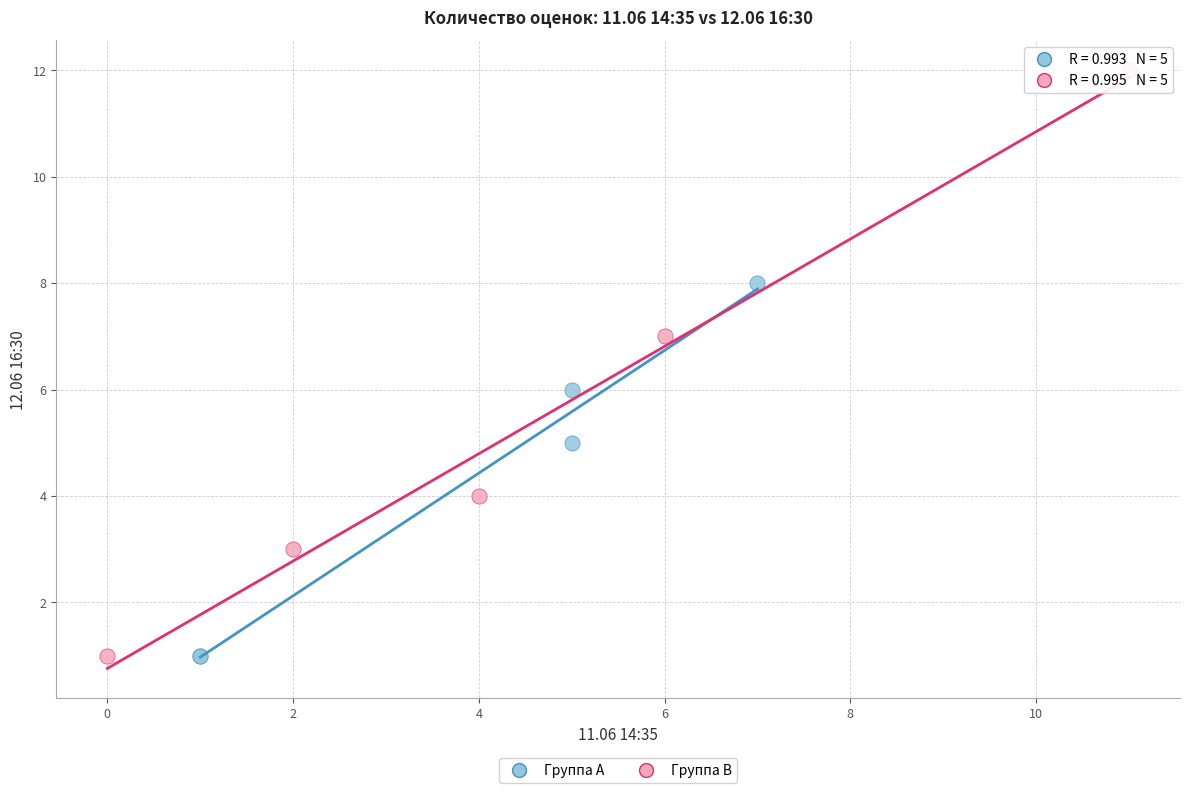

Which series contains the highest Y value?

Группа B